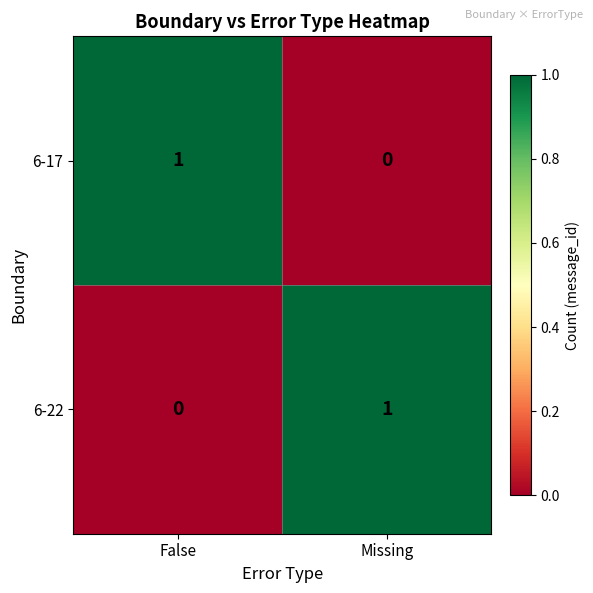

At which label is 6-22 closest to 0?

False